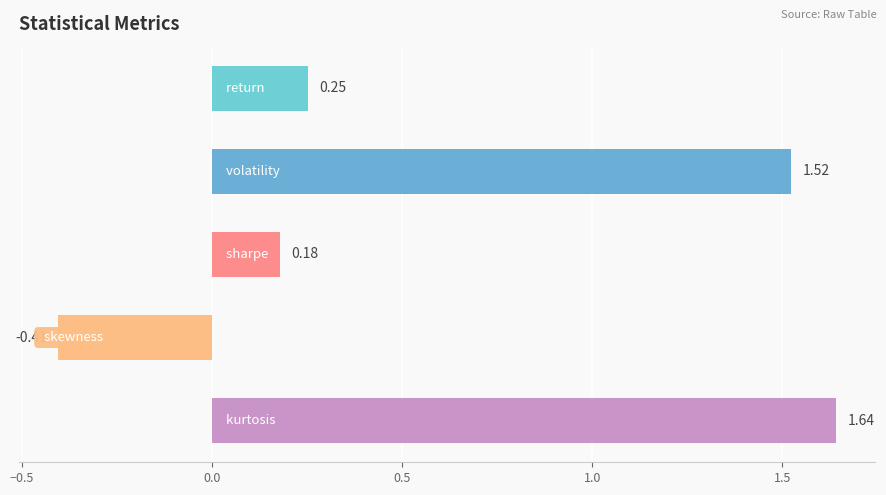

What is the sum of all values?

3.2